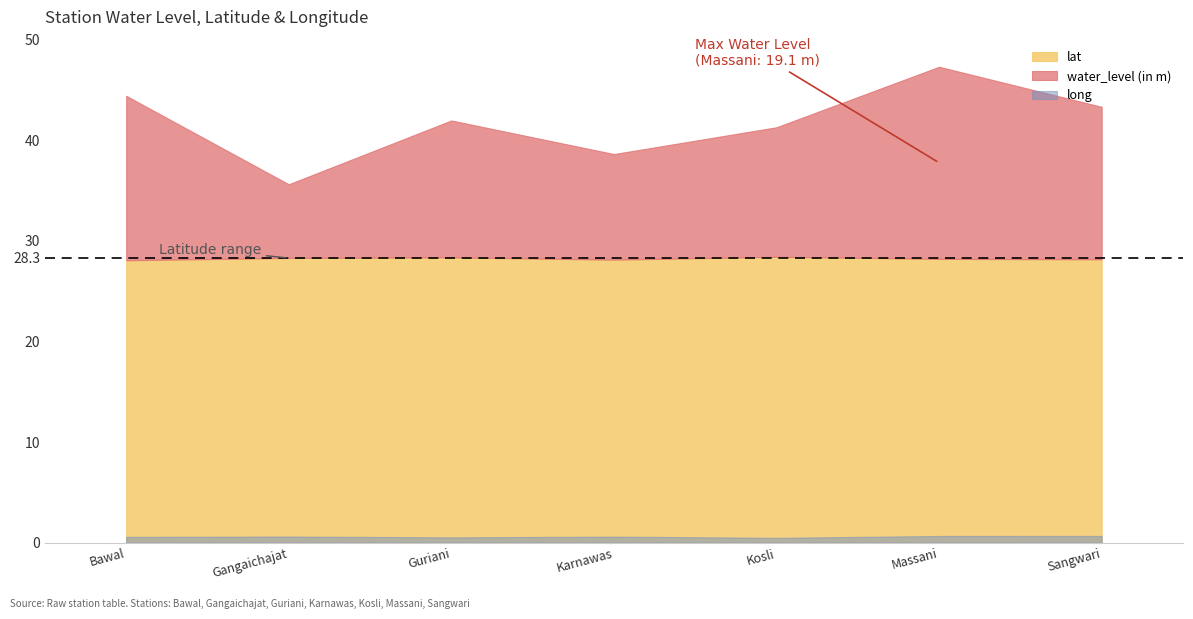

What is the minimum value for water_level (in m)?

7.3